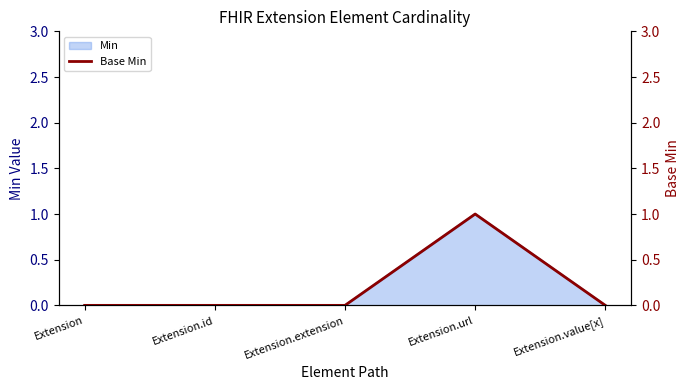

How many values are between 0 and 1?

5